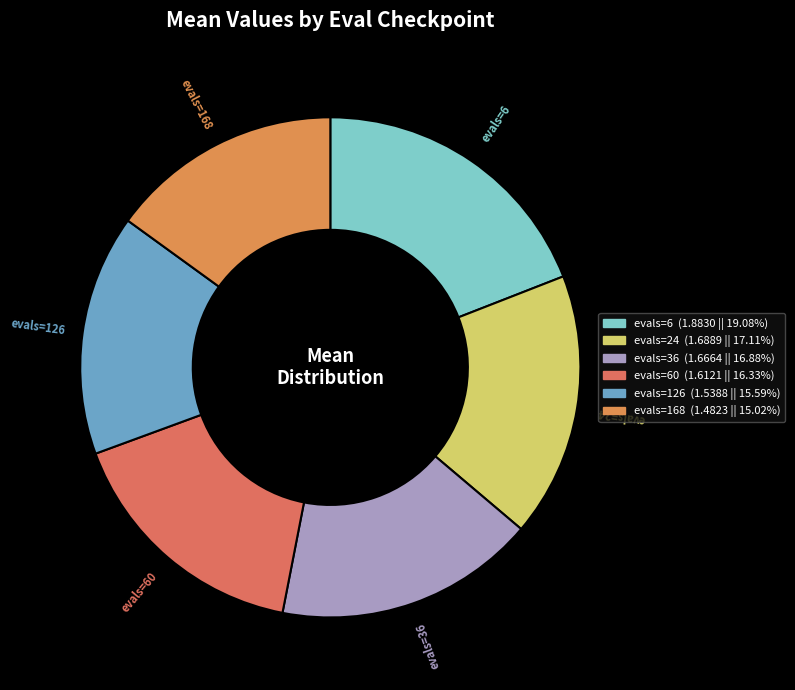

How many segments does this pie chart have?

6